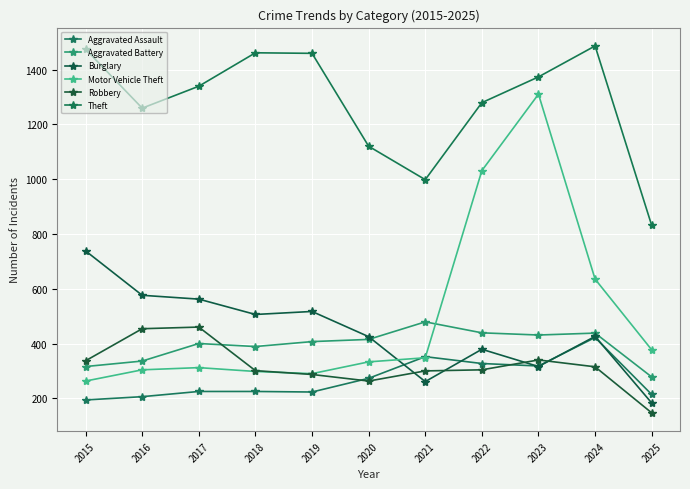

Which category has the lowest value across all series?

2025